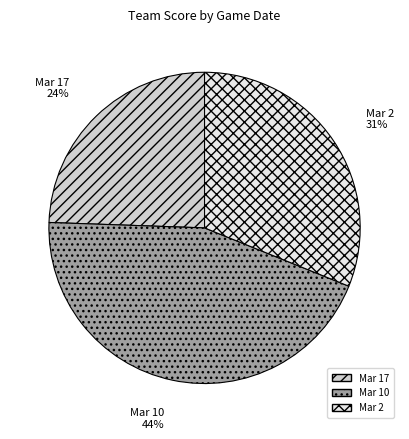

Rank the categories by value from lowest to highest.

Mar 17, Mar 2, Mar 10